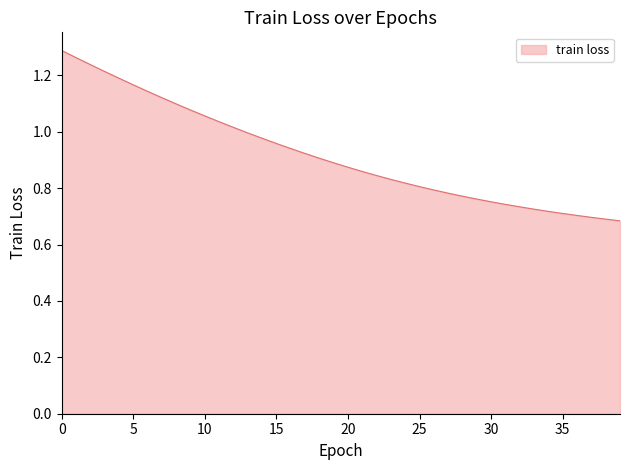

What is the difference between the maximum and minimum values?

0.6